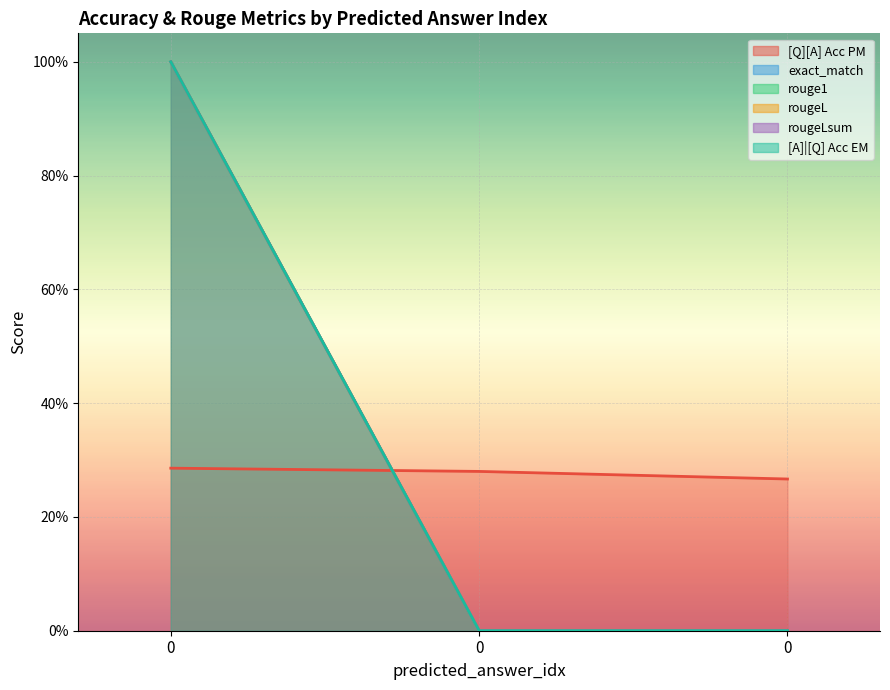

List the series in order of their peak value, lowest first.

[Q][A] Acc PM, exact_match, rouge1, rougeL, rougeLsum, [A]|[Q] Acc EM